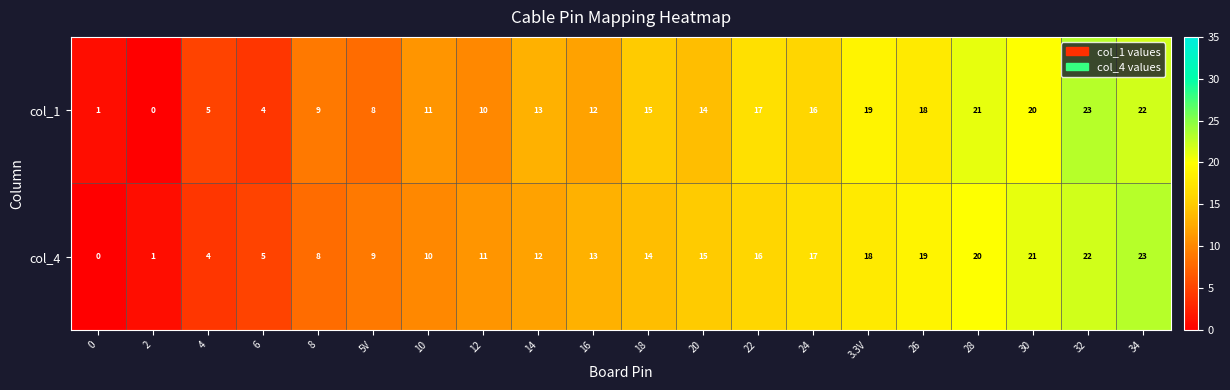

What is the difference between the maximum and second lowest values in the col_4 series?

22